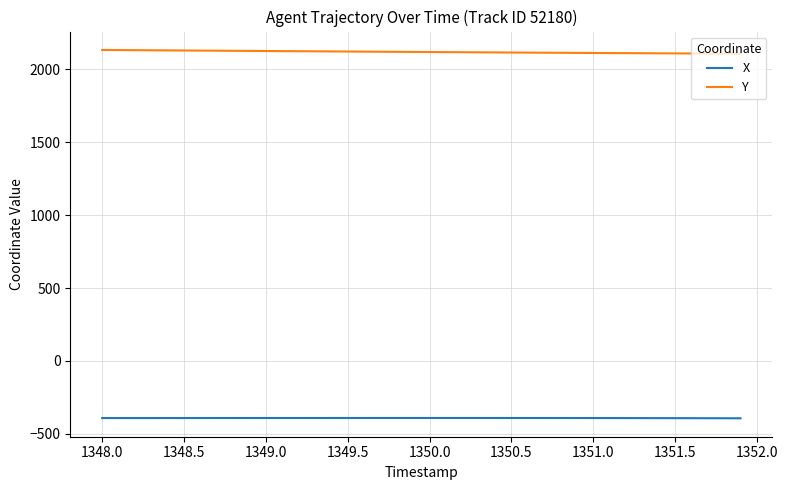

Which series has the largest total across all categories?

Y